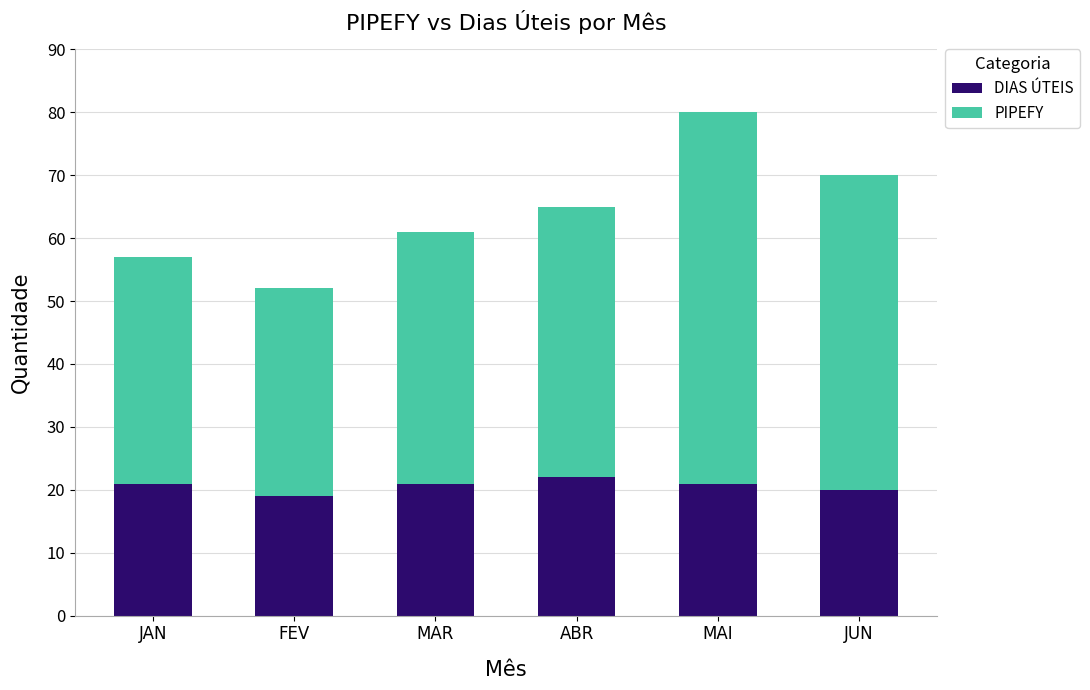

The value of DIAS ÚTEIS at JUN is 12. True or false?

False